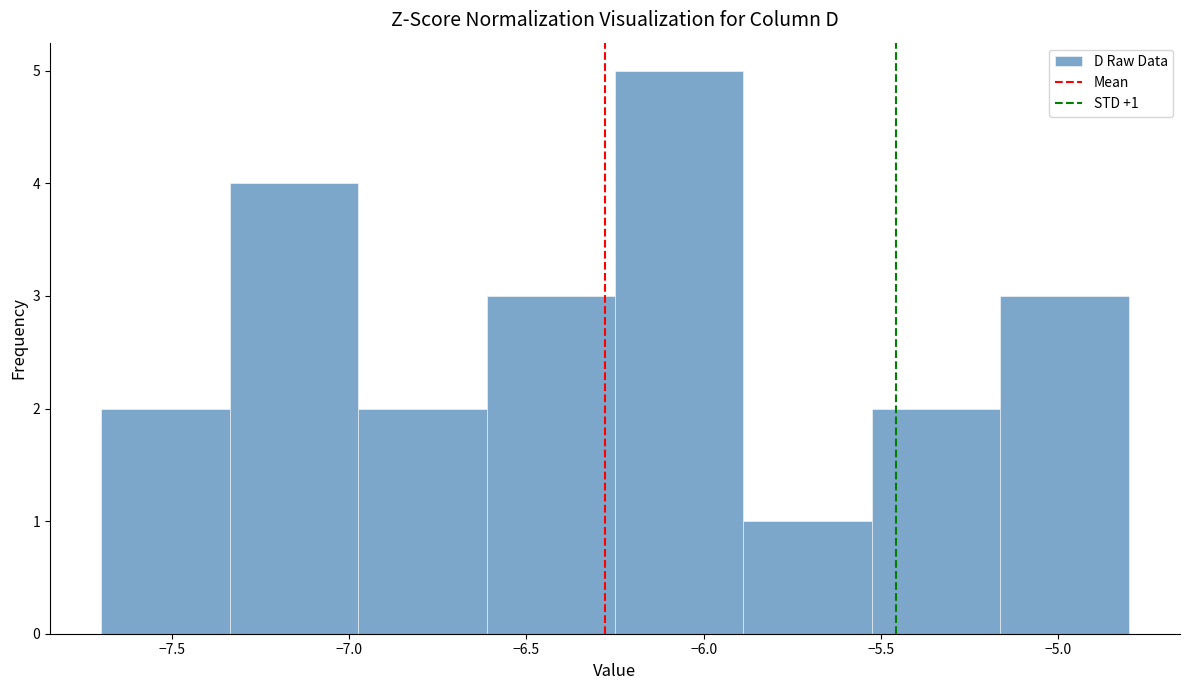

Which range on the x-axis has the tallest bar?

-6.25 to -5.90